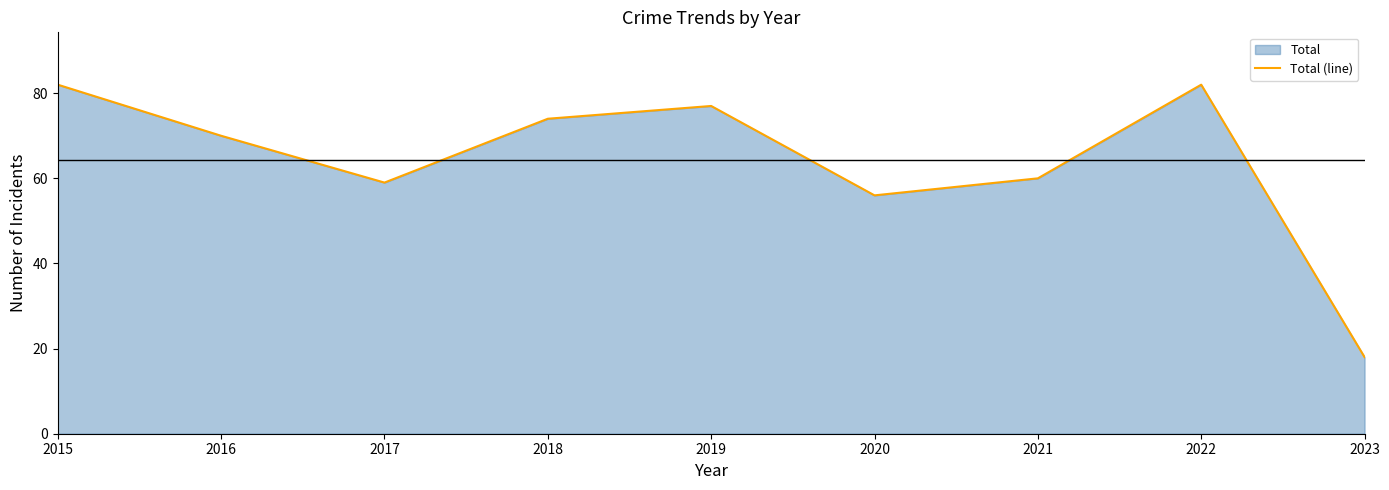

How many lines are shown in the chart?

1